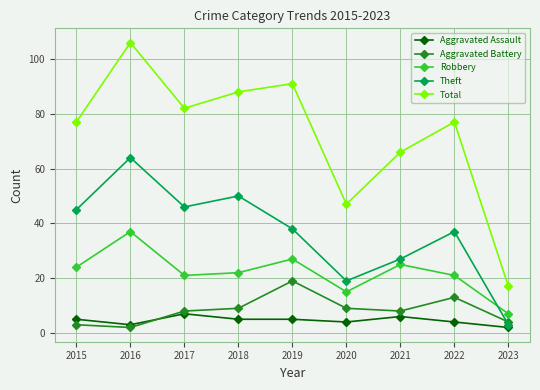

At which category is the sum across all series the highest?

2016